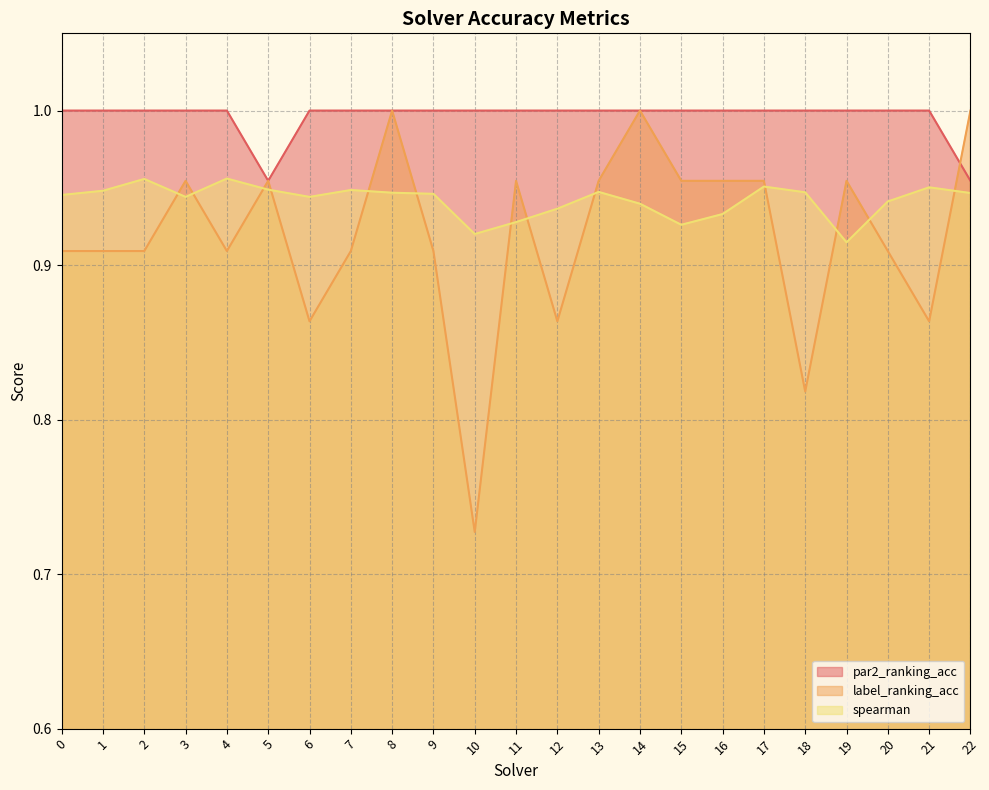

How many series are shown in this chart?

3